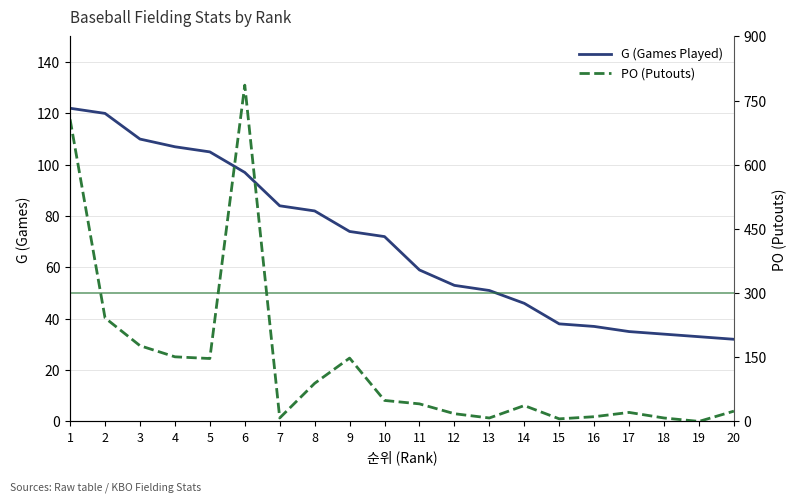

At how many categories does at least one series exceed 752?

1